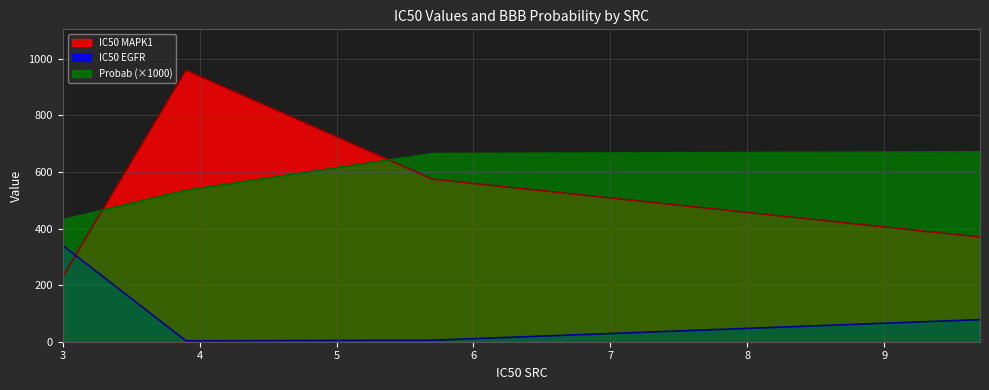

List the series in order of their peak value, highest first.

IC50 MAPK1, Probab (×1000), IC50 EGFR